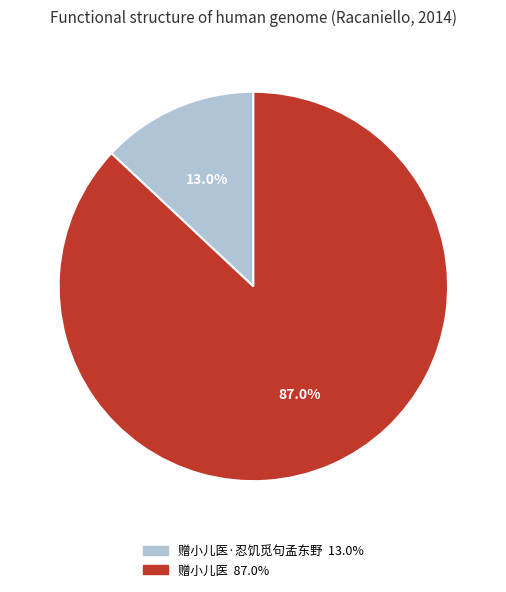

Does any single category account for the majority?

Yes